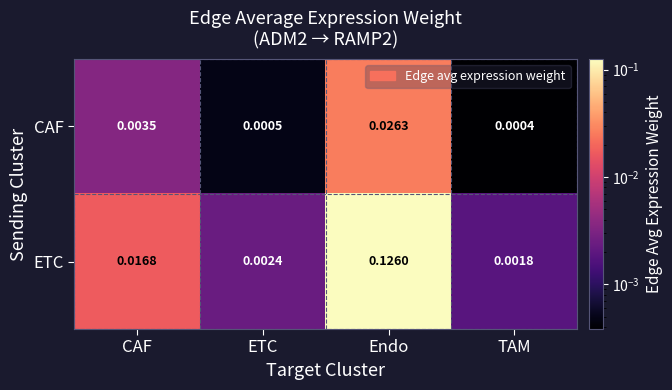

At which category does the chart reach its minimum across all series?

TAM